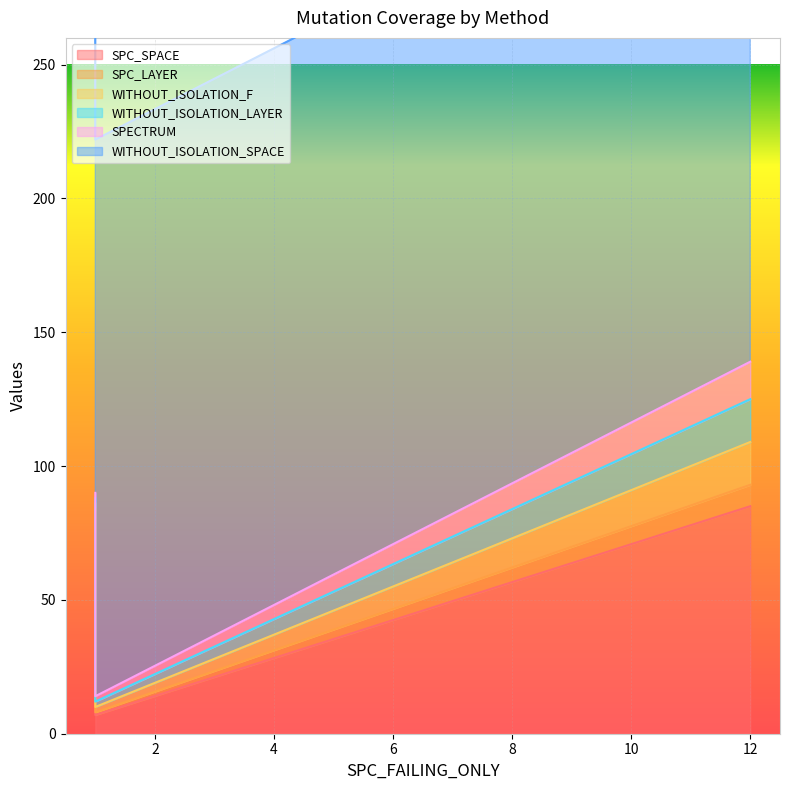

Rank the series by their maximum value, from highest to lowest.

WITHOUT_ISOLATION_SPACE, SPC_SPACE, WITHOUT_ISOLATION_F, WITHOUT_ISOLATION_LAYER, SPECTRUM, SPC_LAYER